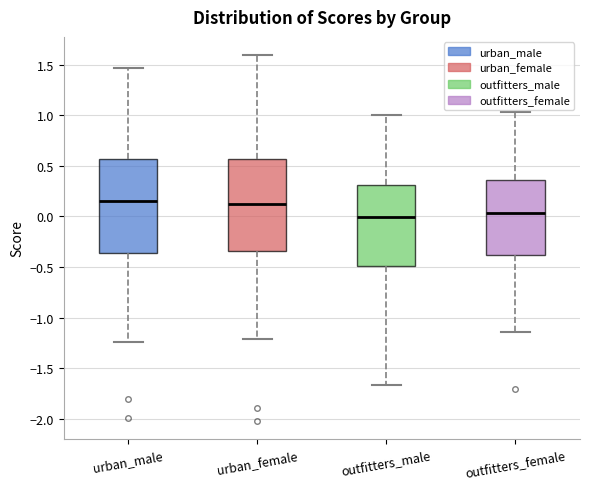

Reading left to right, read every box against the y-axis: the position of its median line, the range the box covers, and the ends of its whiskers. The values are not printed on the chart, so give them approximately, as read against the axis.

urban_male: median 0.15, box -0.35 to 0.55, whiskers -1.25 to 1.45
urban_female: median 0.10, box -0.35 to 0.55, whiskers -1.20 to 1.60
outfitters_male: median 0.00, box -0.50 to 0.30, whiskers -1.65 to 1.00
outfitters_female: median 0.05, box -0.40 to 0.35, whiskers -1.15 to 1.05